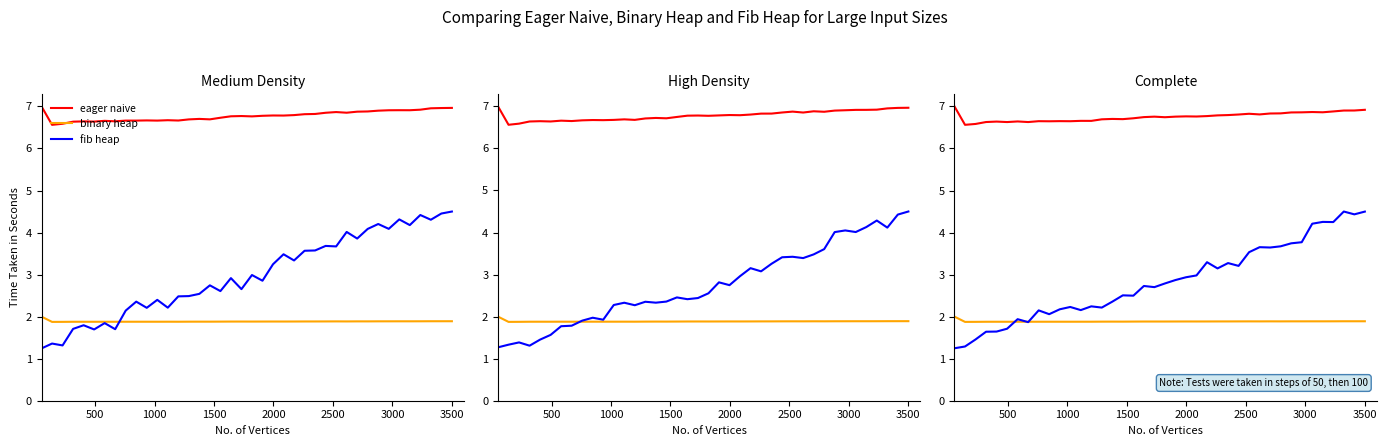

After their last crossing, which series has the higher values: binary heap or fib heap?

fib heap